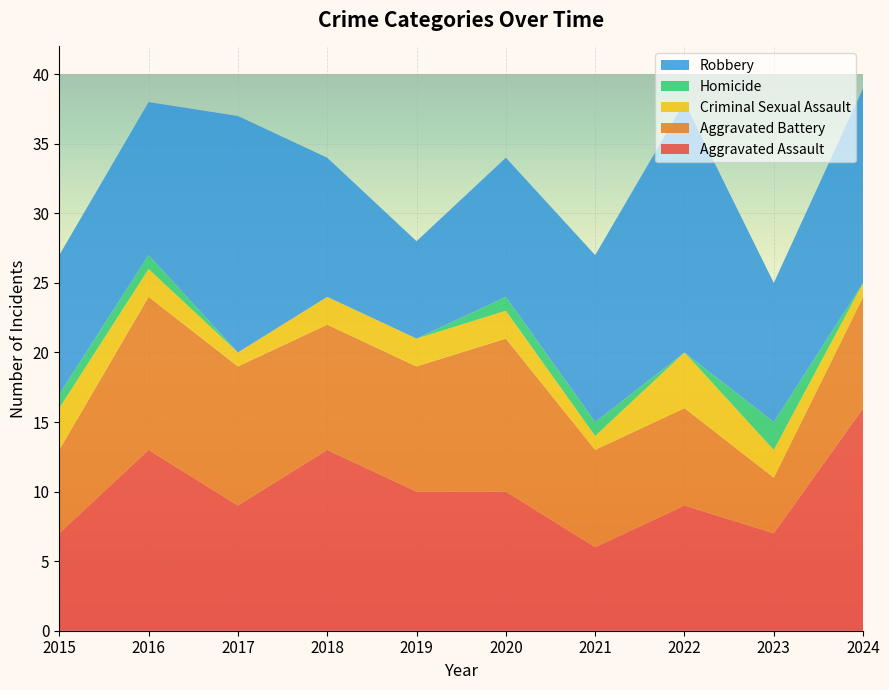

Reading left to right, extract all data points from this chart.

Aggravated Assault: 2015=7	2016=13	2017=9	2018=13	2019=10	2020=10	2021=6	2022=9	2023=7	2024=16
Aggravated Battery: 2015=6	2016=11	2017=10	2018=9	2019=9	2020=11	2021=7	2022=7	2023=4	2024=8
Criminal Sexual Assault: 2015=3	2016=2	2017=1	2018=2	2019=2	2020=2	2021=1	2022=4	2023=2	2024=1
Homicide: 2015=1	2016=1	2017=0	2018=0	2019=0	2020=1	2021=1	2022=0	2023=2	2024=0
Robbery: 2015=10	2016=11	2017=17	2018=10	2019=7	2020=10	2021=12	2022=18	2023=10	2024=14